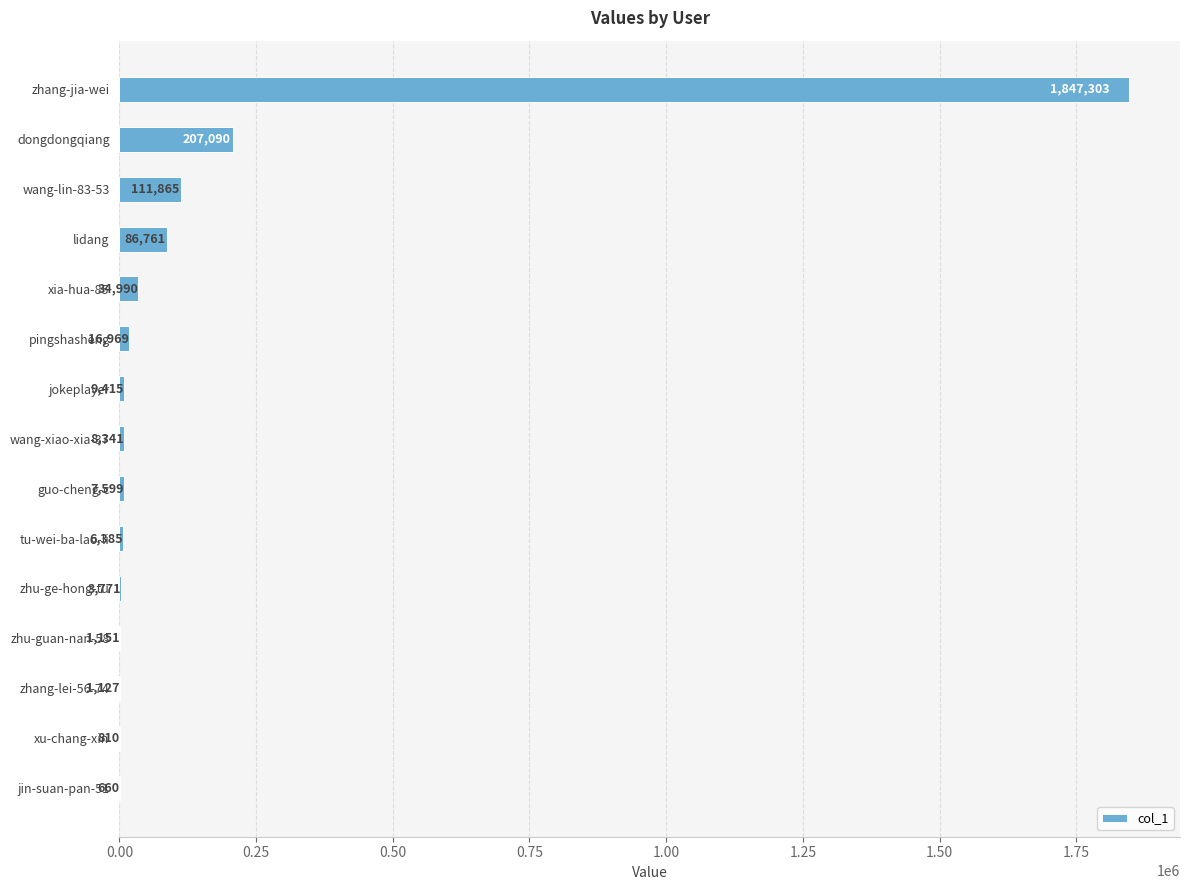

Which label corresponds to the largest value in the chart?

zhang-jia-wei